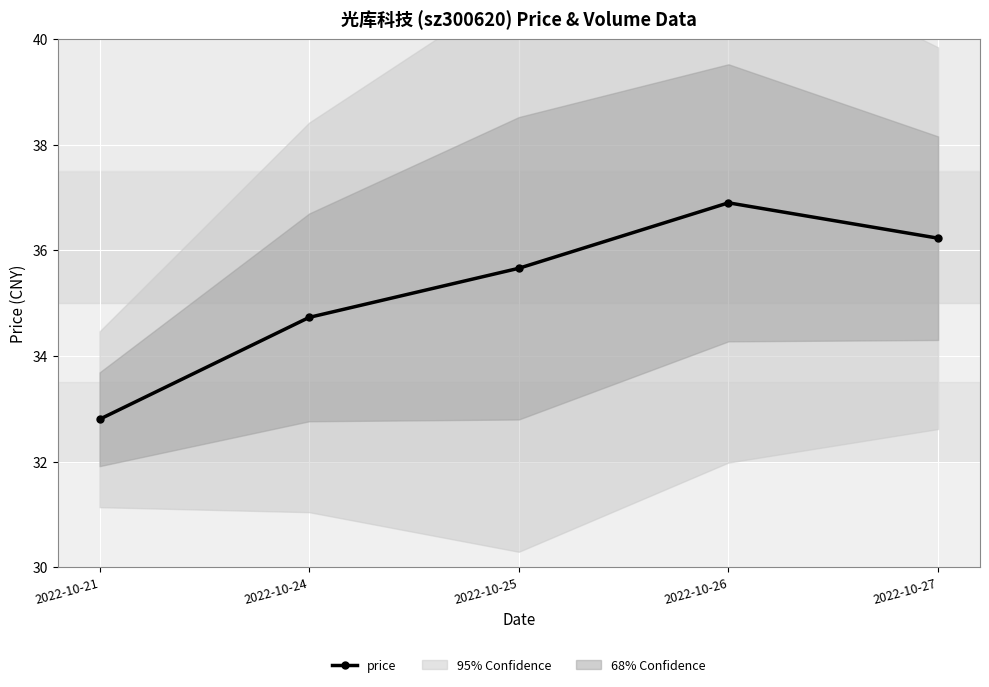

What is the difference between the maximum and minimum values?

4.1